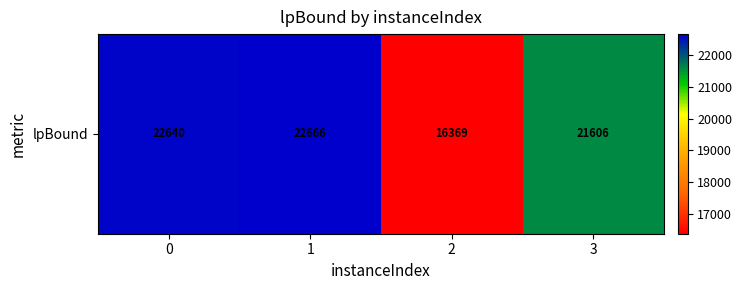

Approximately how many times larger is the value at 0 compared to 1?

1.0